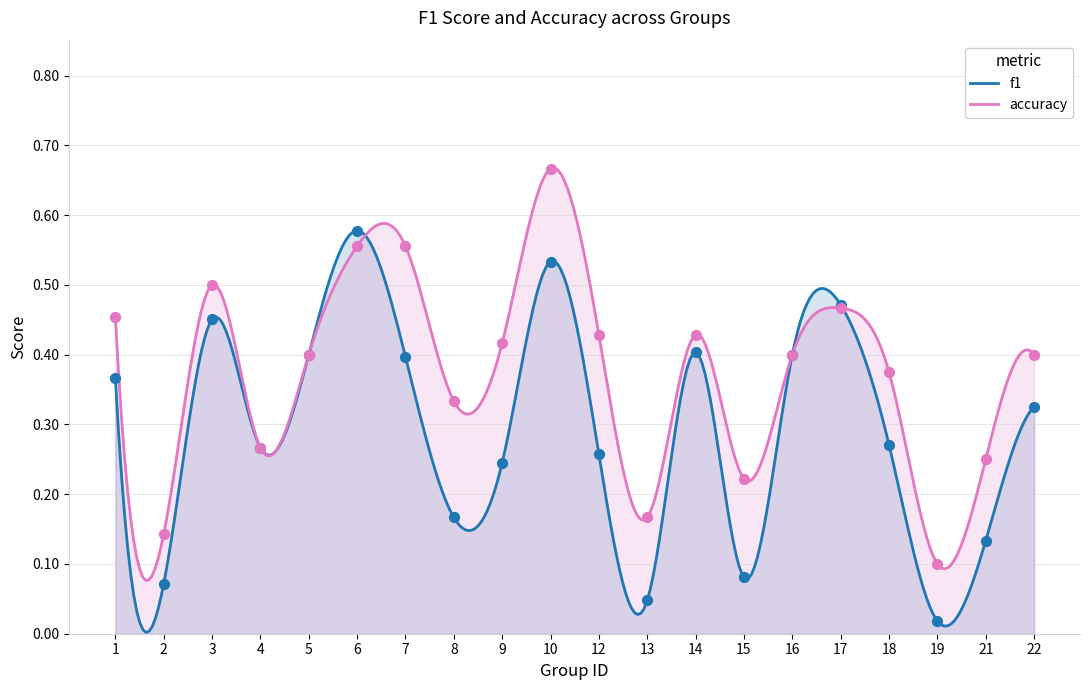

What is the total value across all series at 22?

0.7